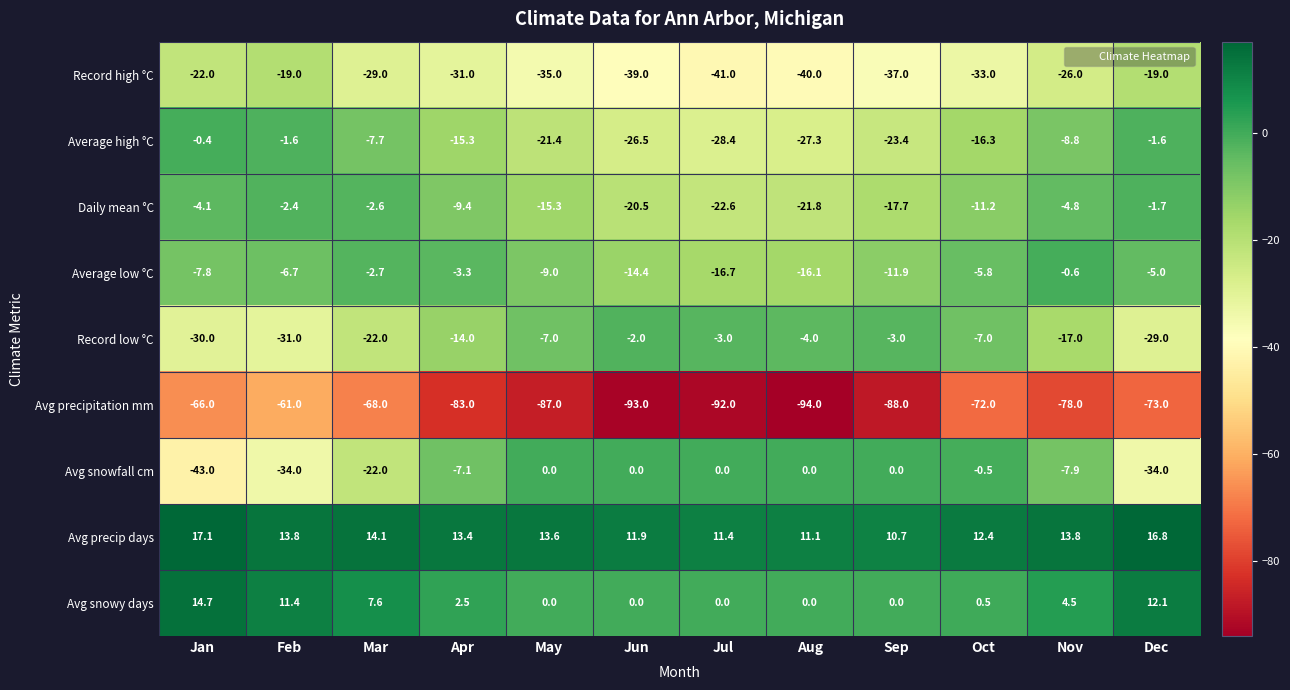

At which category is the sum across all series the highest?

Nov